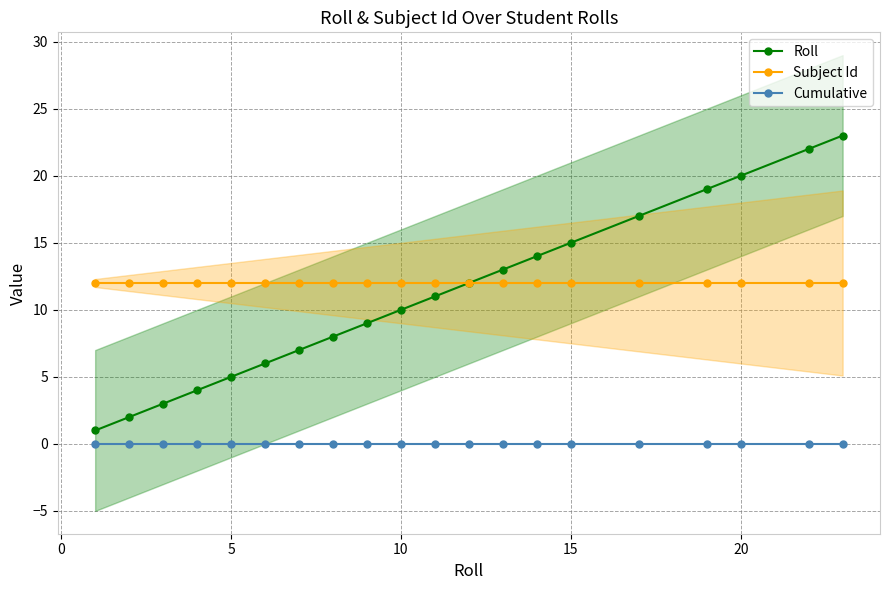

What is the value of the Subject Id point at the 16th from the left?

12